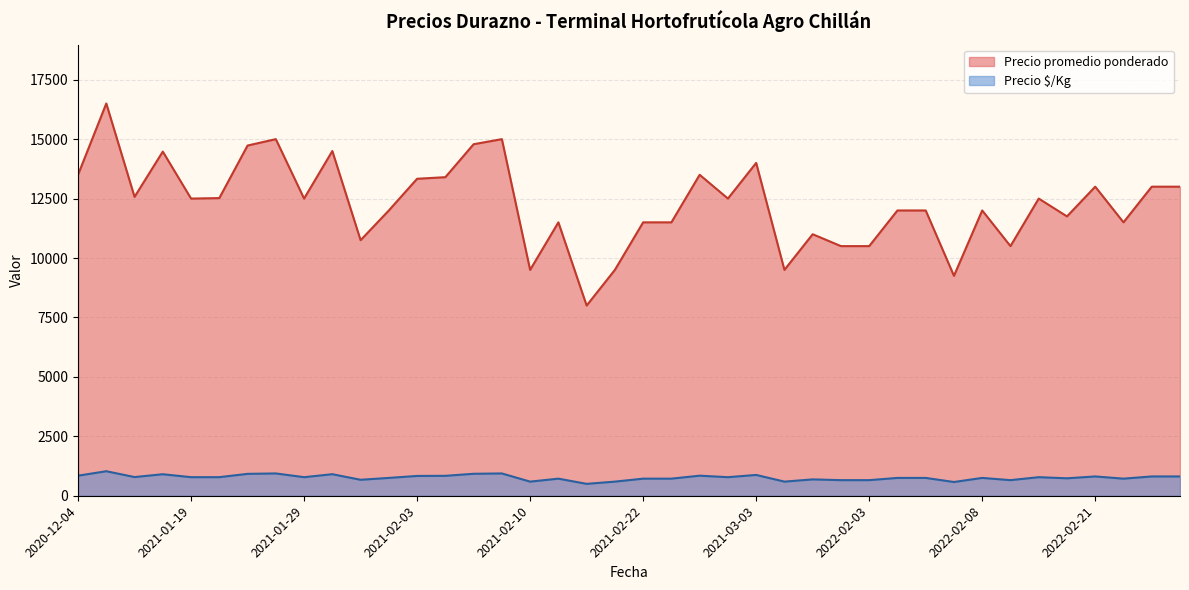

How many lines are shown in the chart?

2